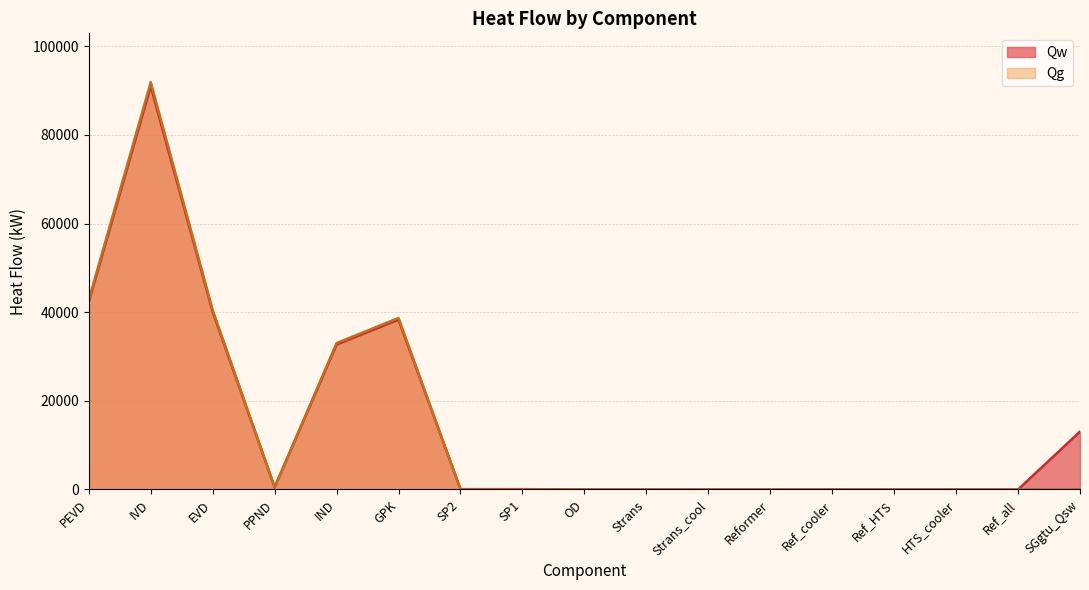

List the labels in order of Qw value, smallest first.

Strans, Strans_cool, Reformer, Ref_cooler, Ref_HTS, HTS_cooler, Ref_all, OD, SP1, SP2, PPND, SGgtu_Qsw, IND, GPK, EVD, PEVD, IVD